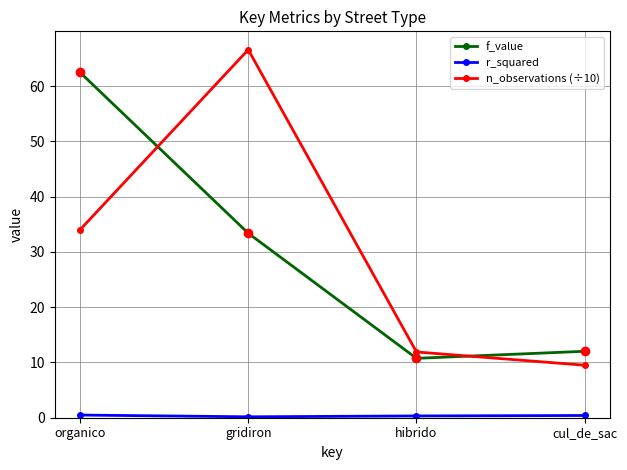

What position from the left is cul_de_sac?

4